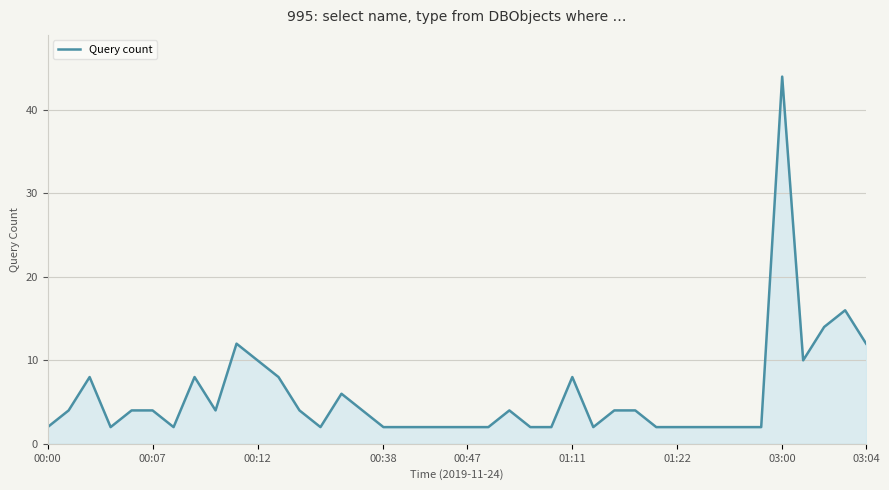

What is the greatest value displayed?

44